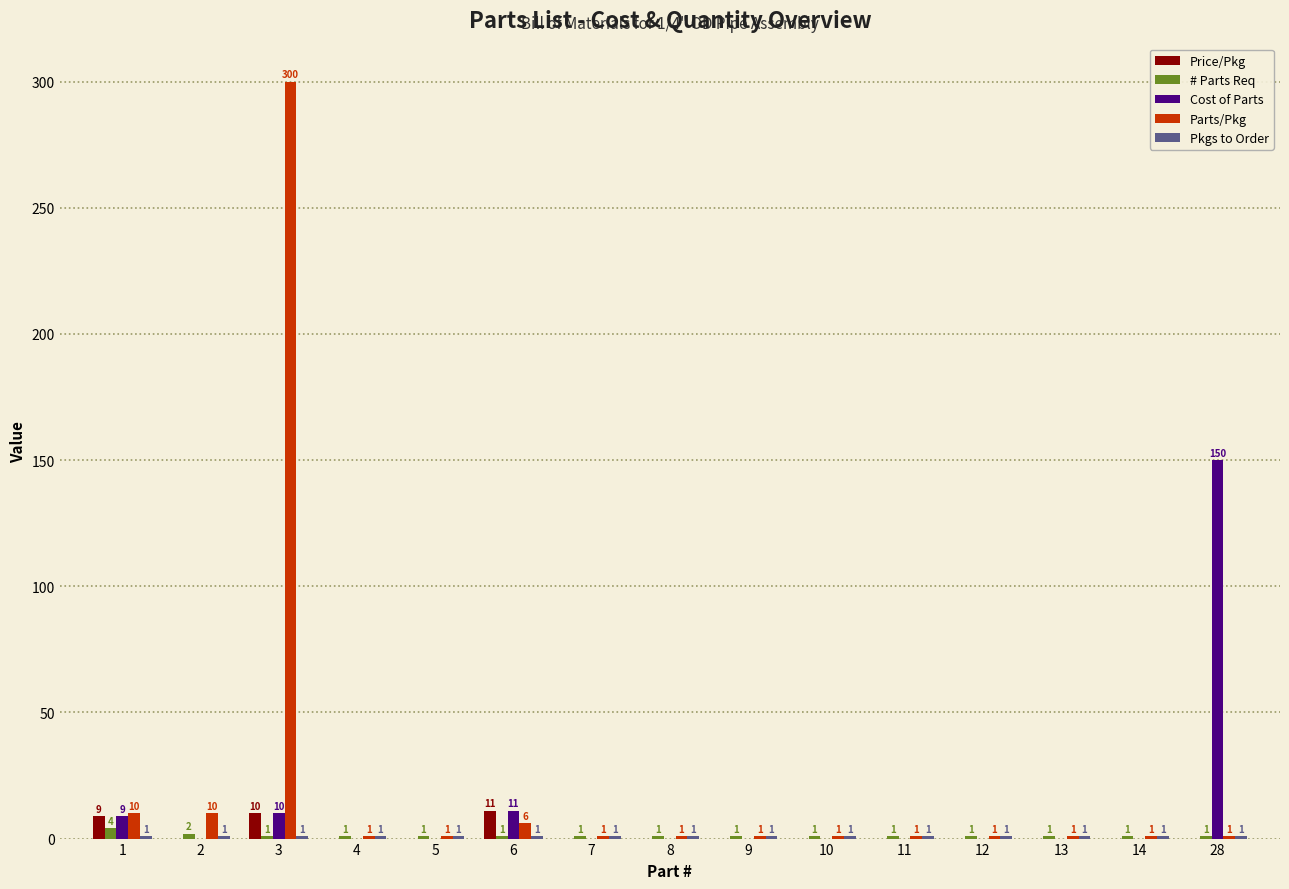

Are the bars horizontal?

No